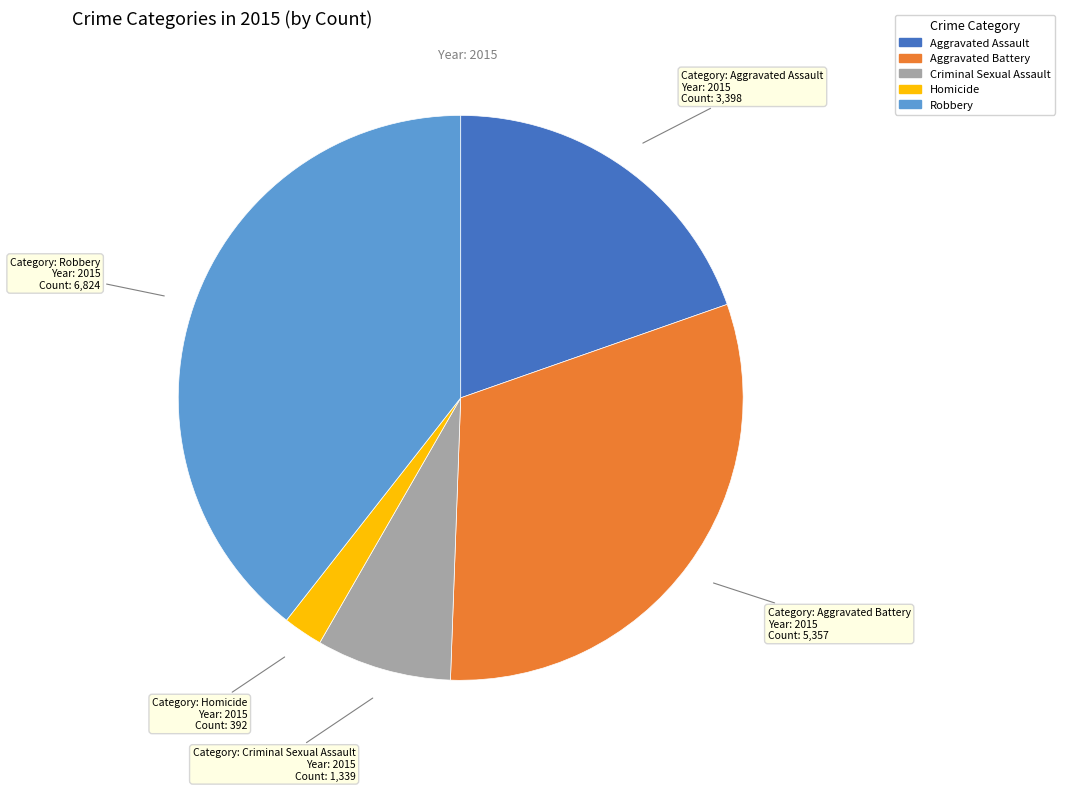

How many slices are in this pie chart?

5